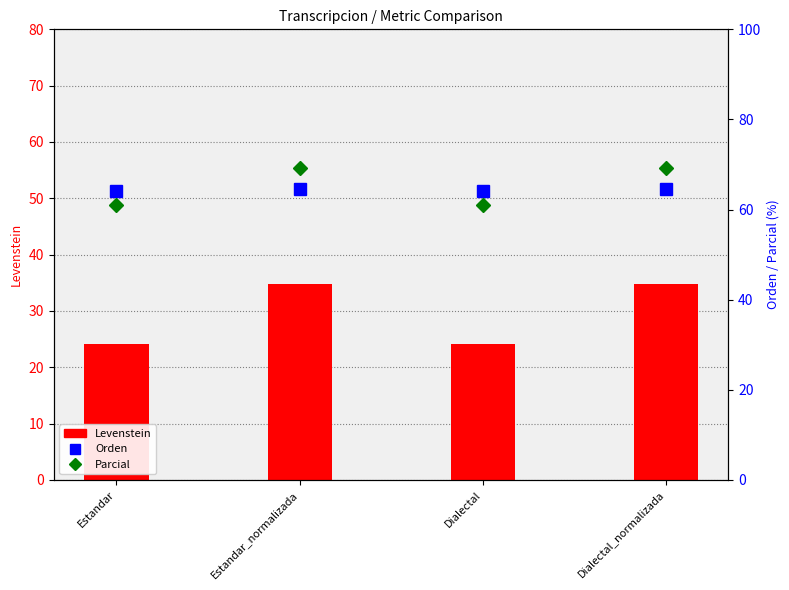

The value of Orden at Dialectal is 64.1. True or false?

True